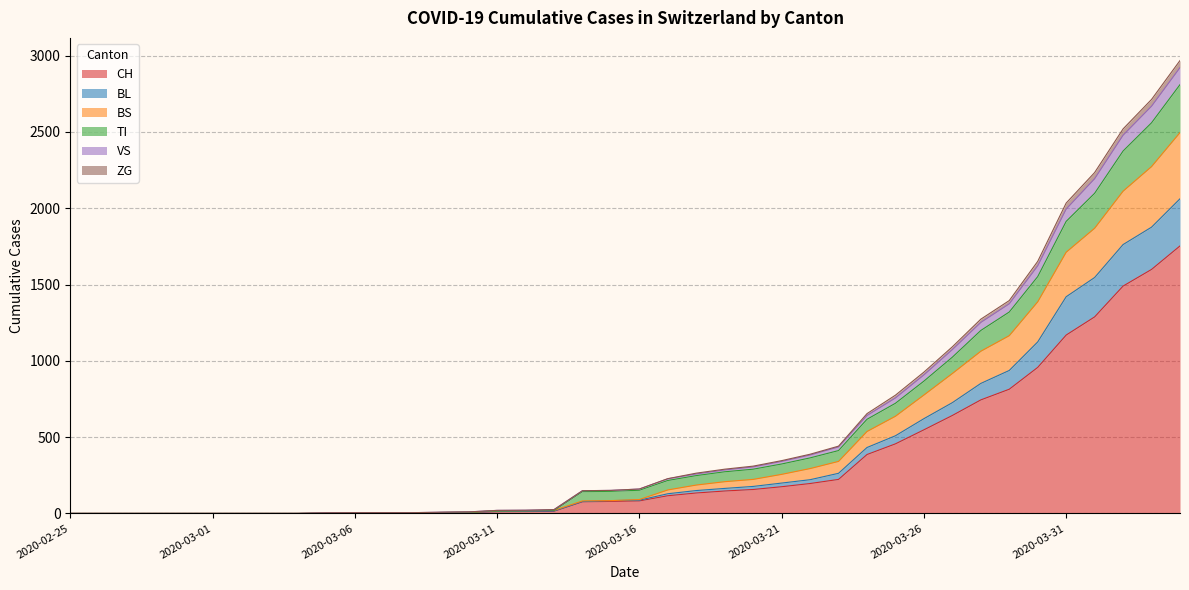

What is the value of the BS point at the 27th from the left?

294